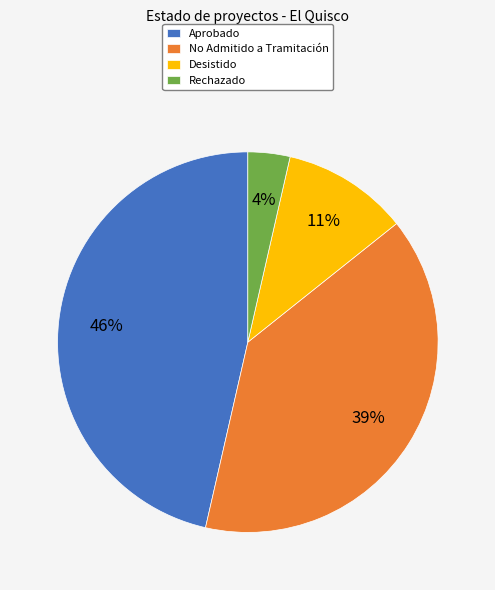

Rank the categories by value from highest to lowest.

Aprobado, No Admitido a Tramitación, Desistido, Rechazado